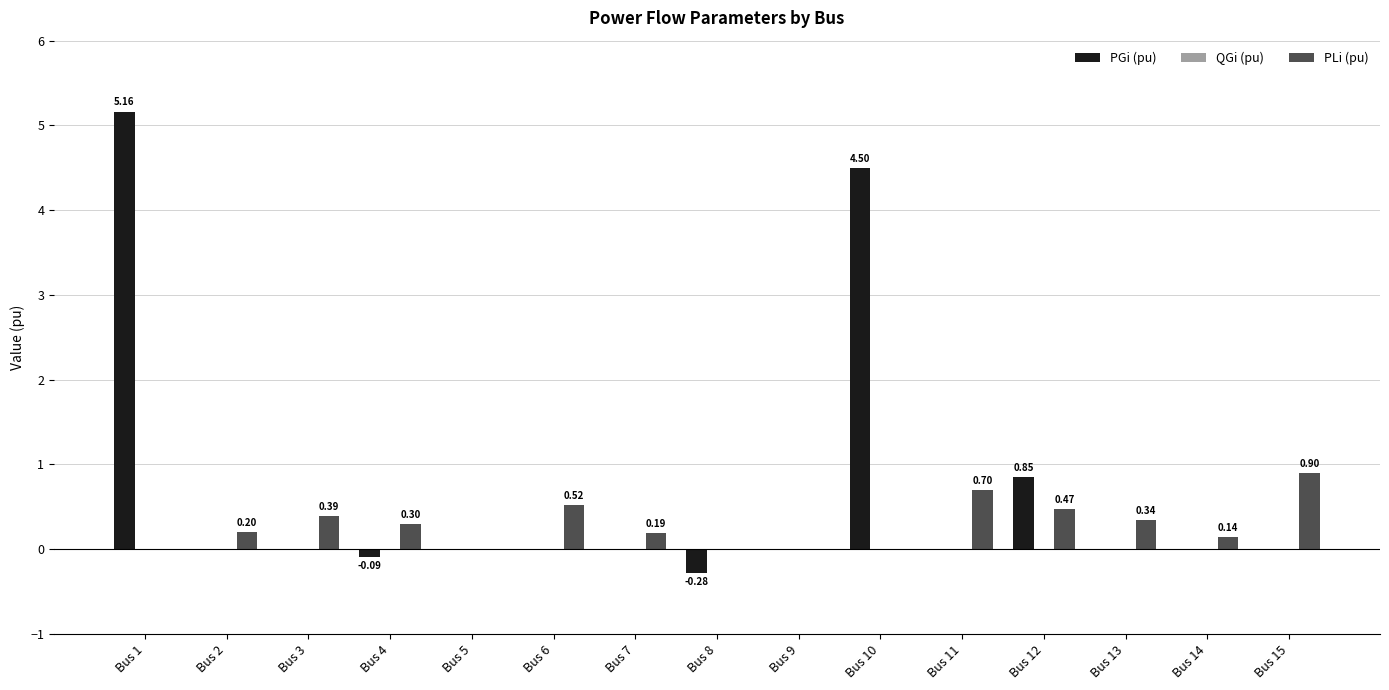

At which category is the sum across all series the highest?

Bus 1